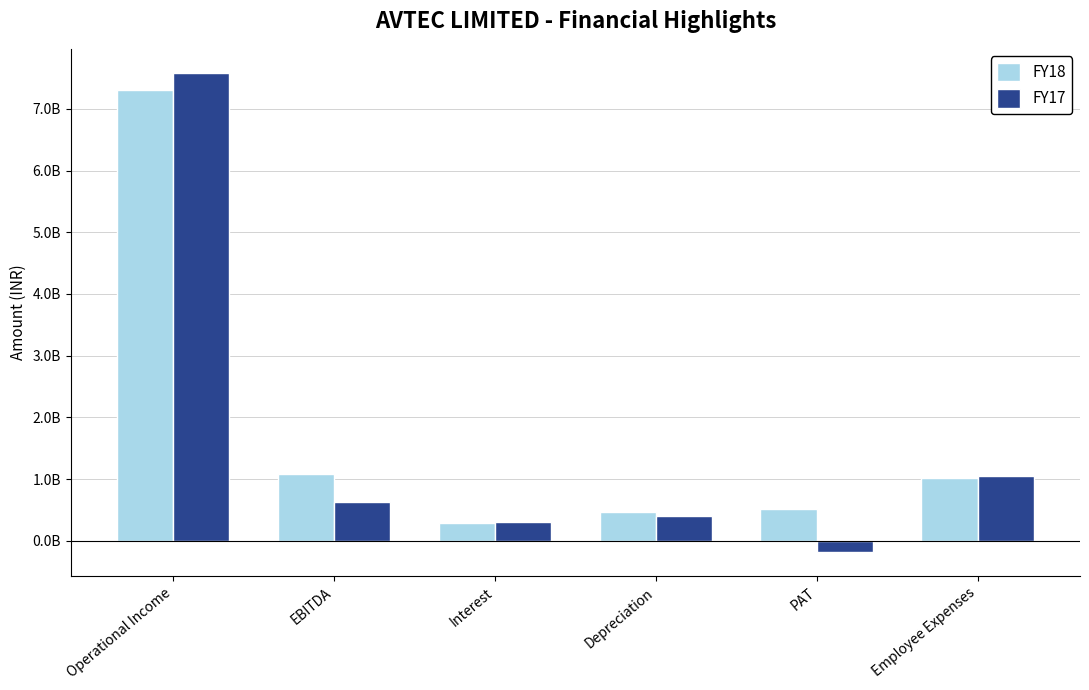

Does the chart contain any negative values?

Yes